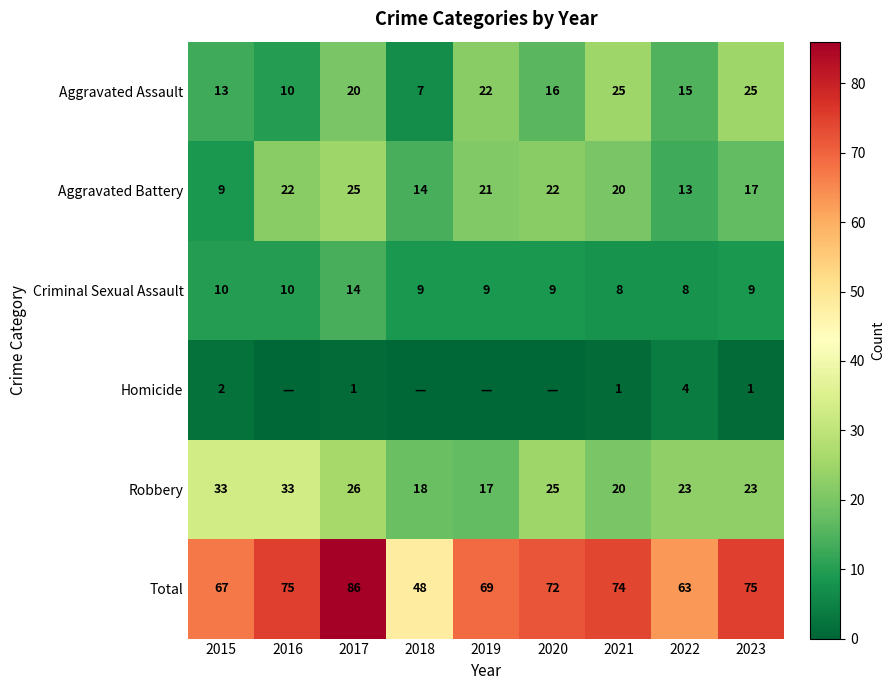

What is the average value of the Robbery series?

24